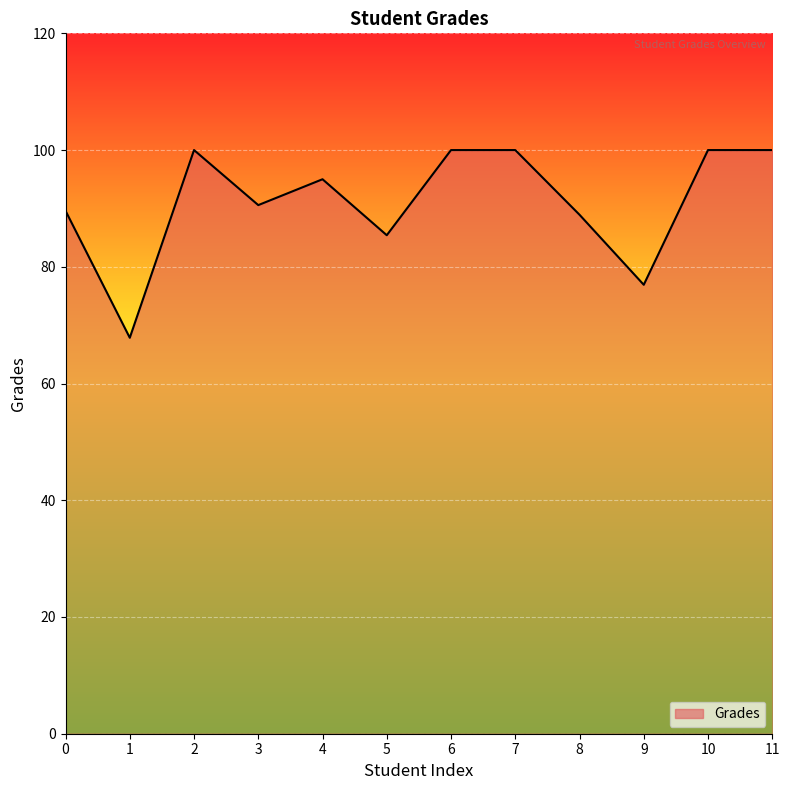

Is it true that the value at 8 is 88.9?

True